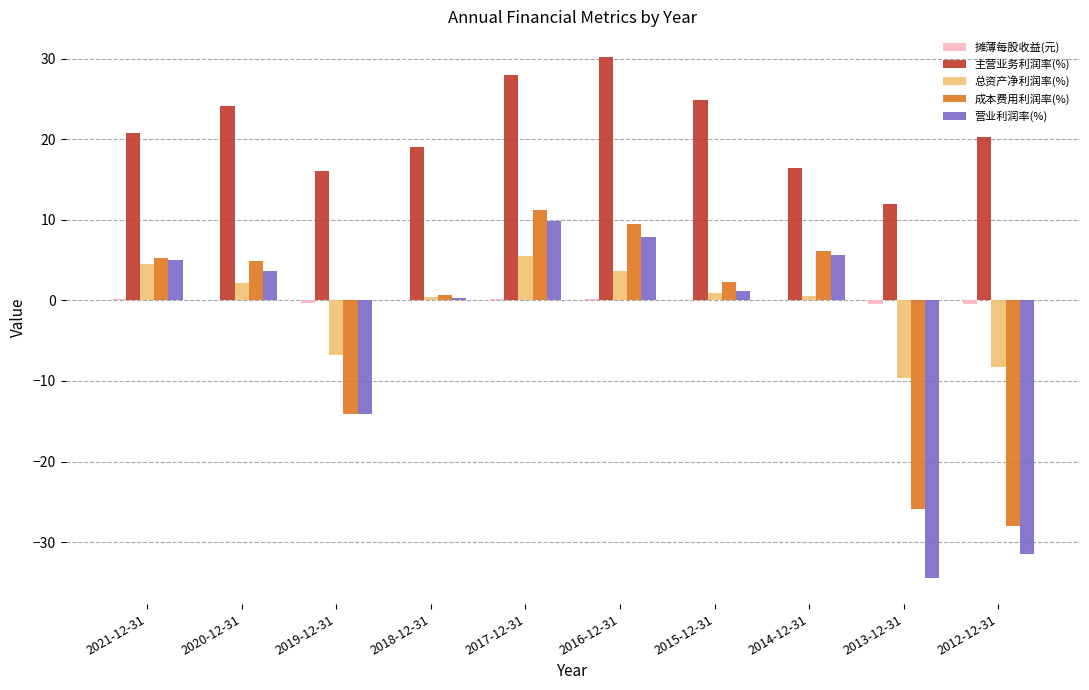

What is the sum of all 成本费用利润率(%) values?

-28.0